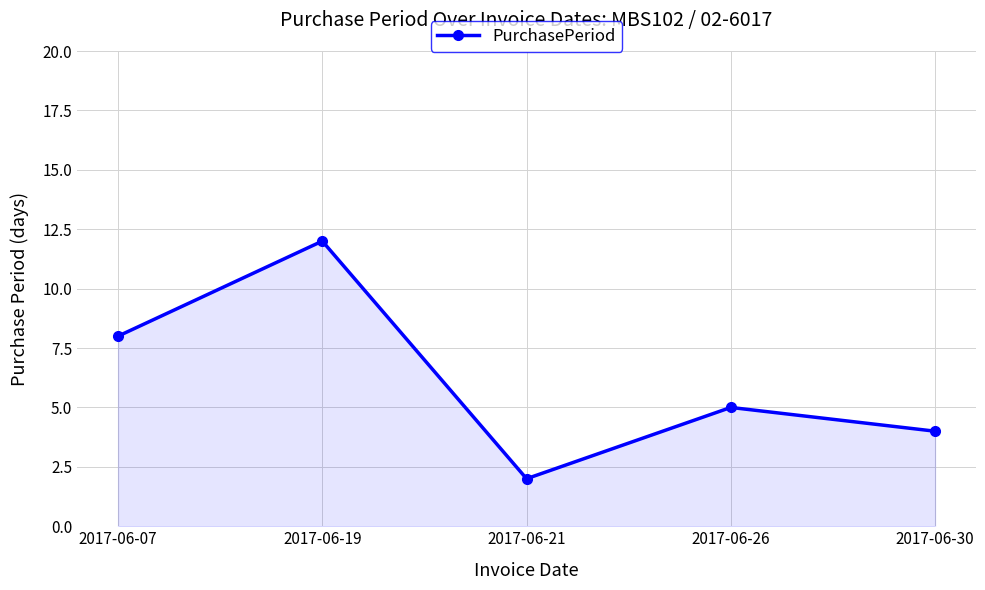

What is the sum of the values at 2017-06-26 and 2017-06-21?

7